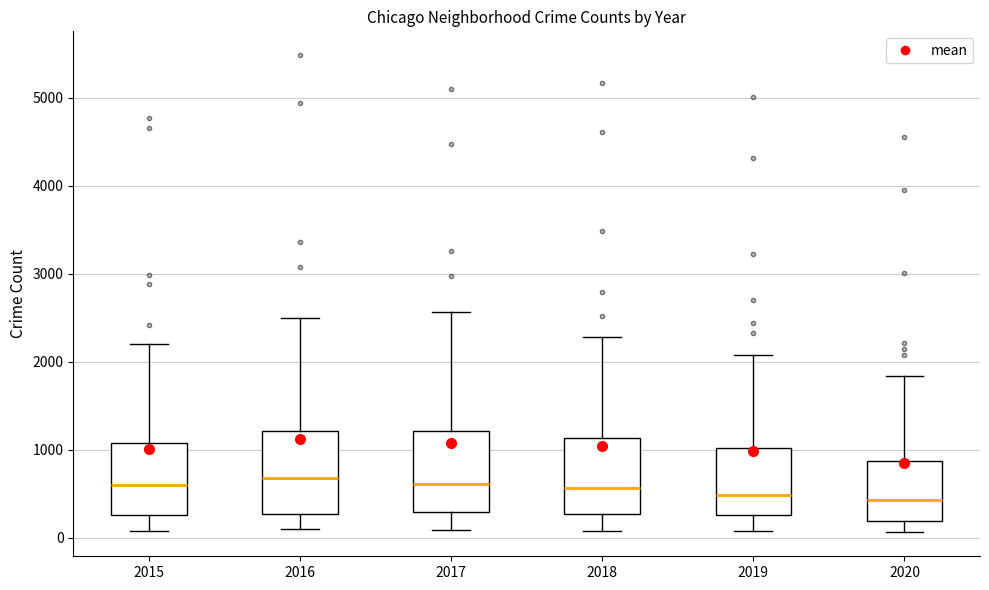

Where does the upper whisker of the box at x = 2018 end on the y-axis? The values are not printed on the chart, so give them approximately, as read against the axis.

2300